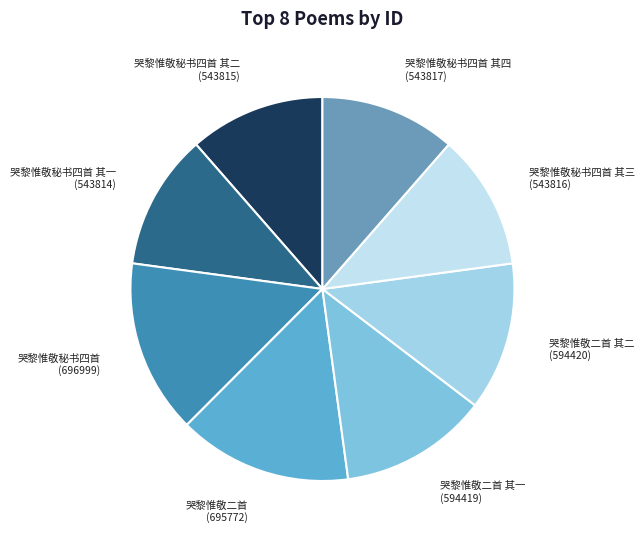

True or false: 哭黎惟敬二首 accounts for 20% of the total.

False